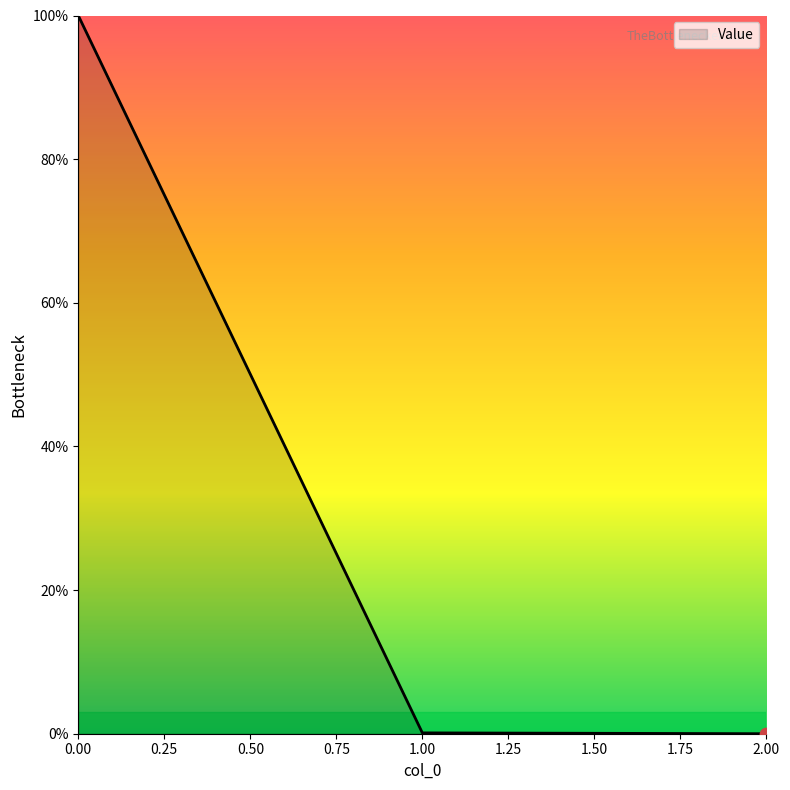

What is the change in value from 0.00 to 2.00?

-100.0